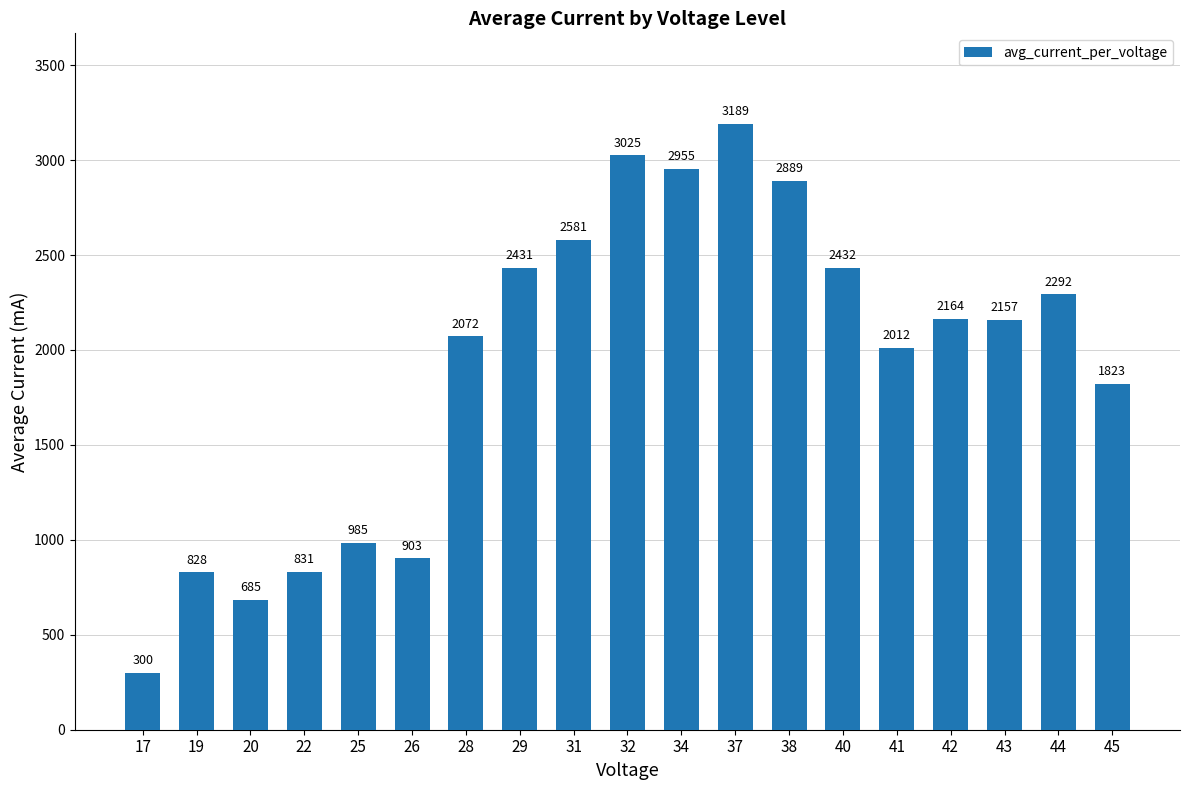

Are the bars grouped side by side (vs. stacked)?

No